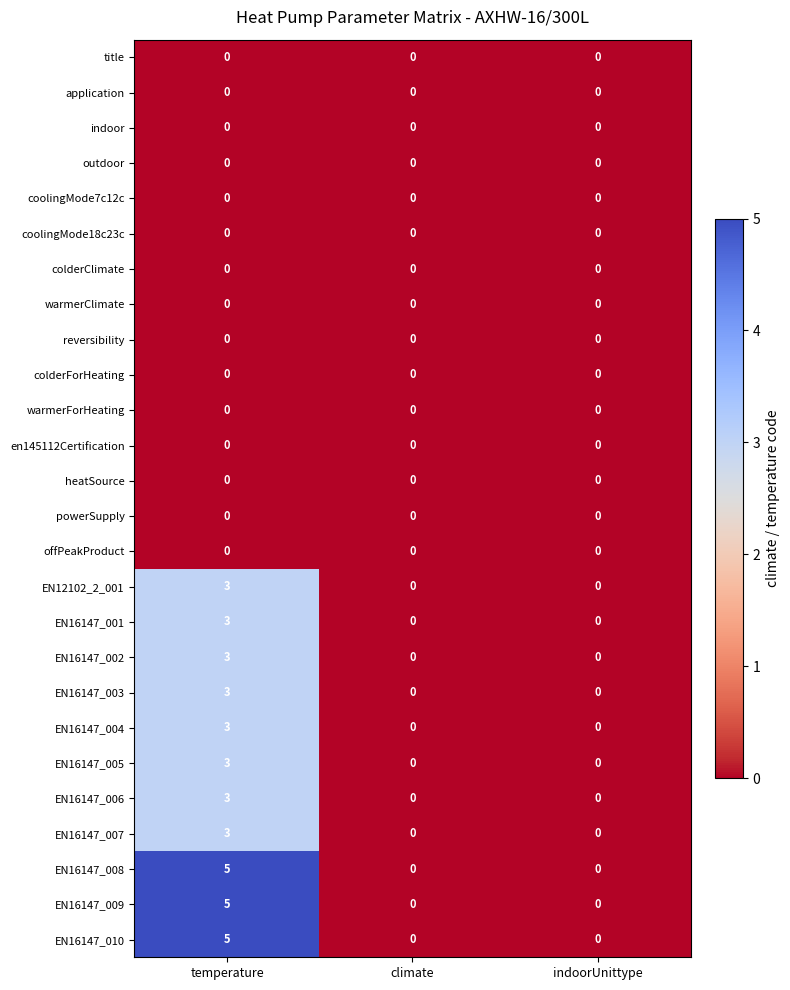

True or false: EN12102_2_001 has a value of 5 at temperature.

False